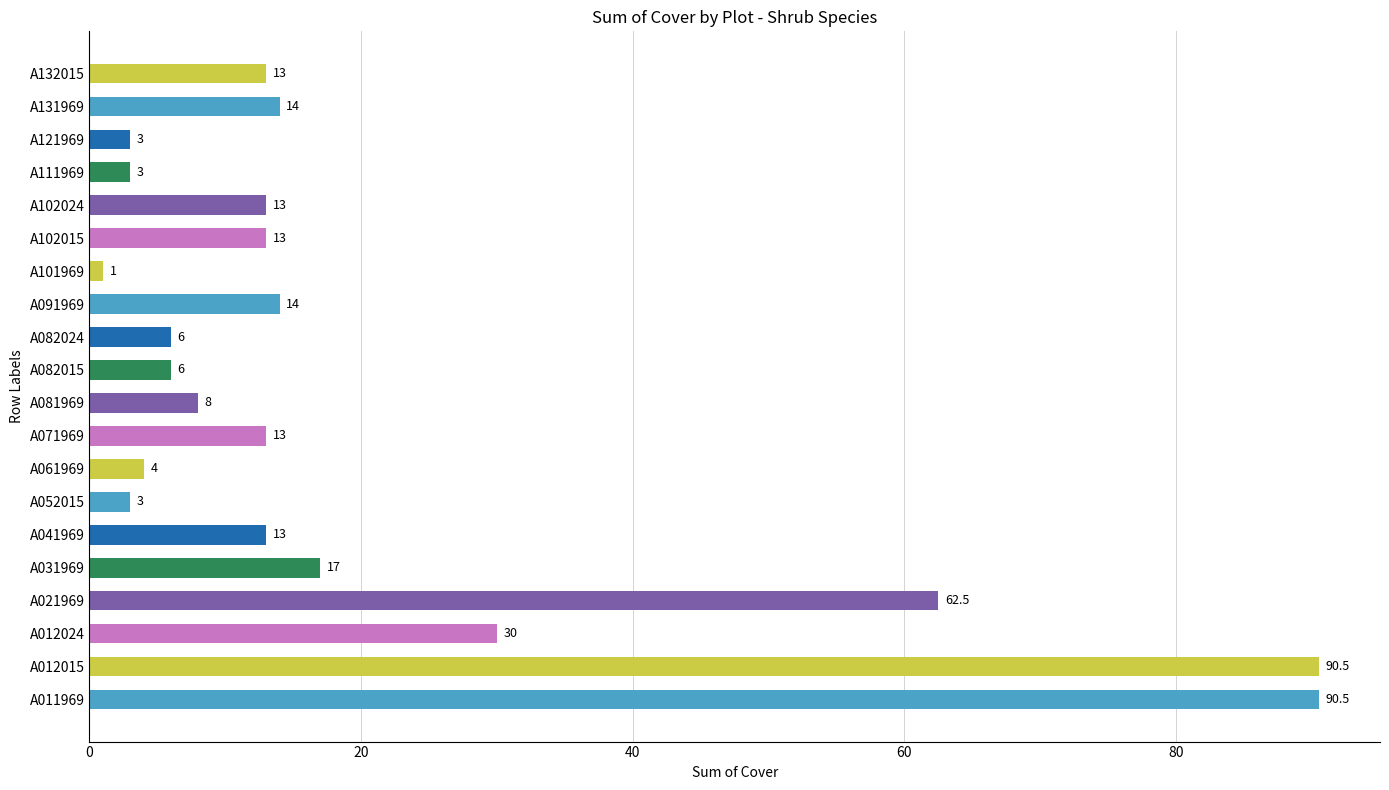

What is the change in value from A012024 to A031969?

-13.0